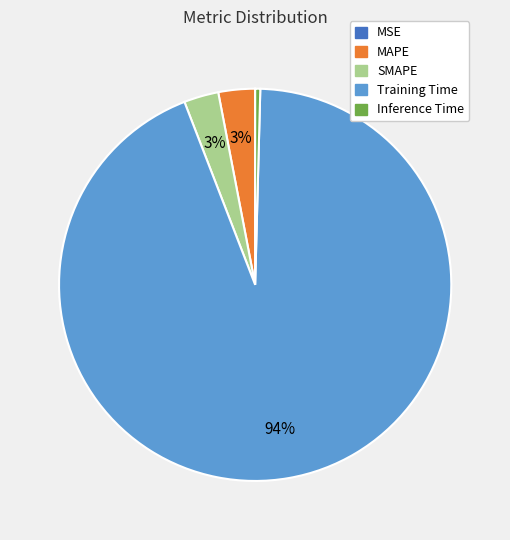

Between Training Time and MAPE, which is larger?

Training Time